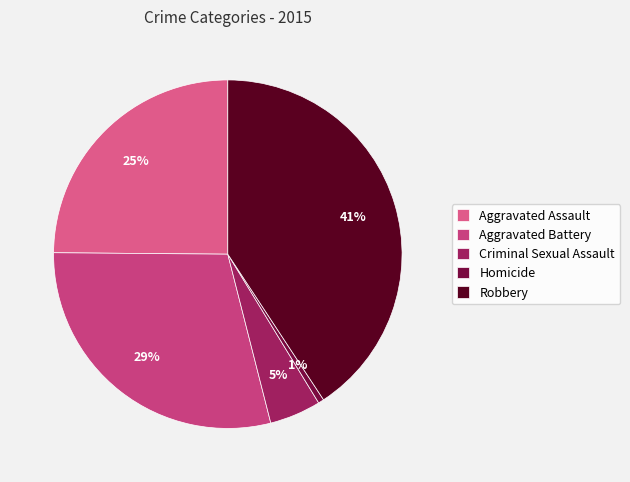

Rank the categories by value from highest to lowest.

Robbery, Aggravated Battery, Aggravated Assault, Criminal Sexual Assault, Homicide